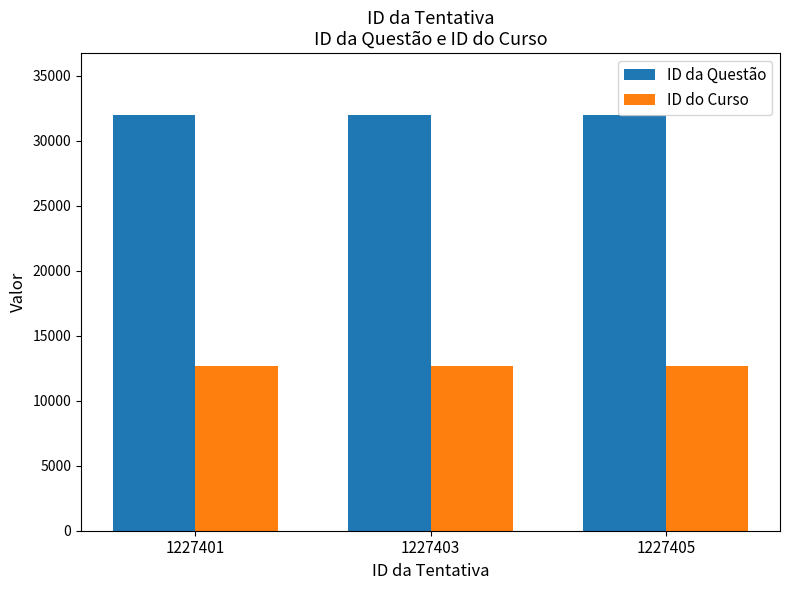

How many bars are there in each group?

2